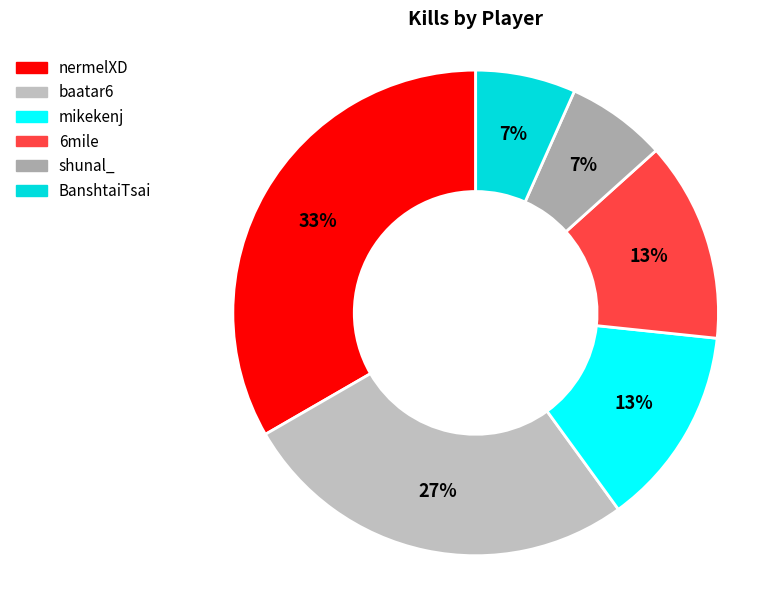

What percentage do 6mile and mikekenj together represent?

26.7%